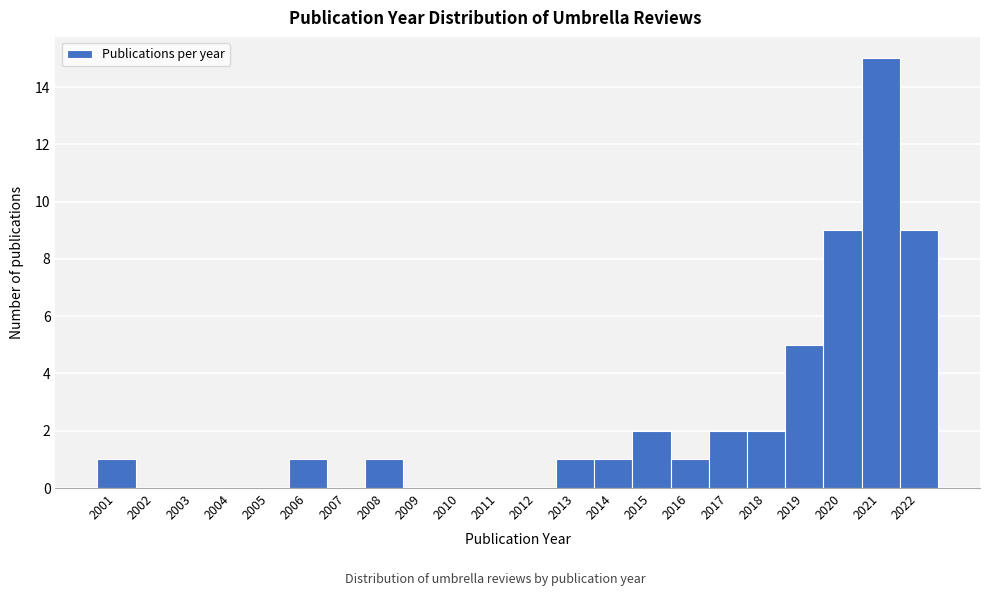

Reading left to right, transcribe this chart: for each bar, give the range it covers on the x-axis and its height. The values are not printed on the chart, so give them approximately, as read against the axis.

2000.5 to 2001.5: 1
2001.5 to 2002.5: 0
2002.5 to 2003.5: 0
2003.5 to 2004.5: 0
2004.5 to 2005.5: 0
2005.5 to 2006.5: 1
2006.5 to 2007.5: 0
2007.5 to 2008.5: 1
2008.5 to 2009.5: 0
2009.5 to 2010.5: 0
2010.5 to 2011.5: 0
2011.5 to 2012.5: 0
2012.5 to 2013.5: 1
2013.5 to 2014.5: 1
2014.5 to 2015.5: 2
2015.5 to 2016.5: 1
2016.5 to 2017.5: 2
2017.5 to 2018.5: 2
2018.5 to 2019.5: 5
2019.5 to 2020.5: 9
2020.5 to 2021.5: 15
2021.5 to 2022.5: 9